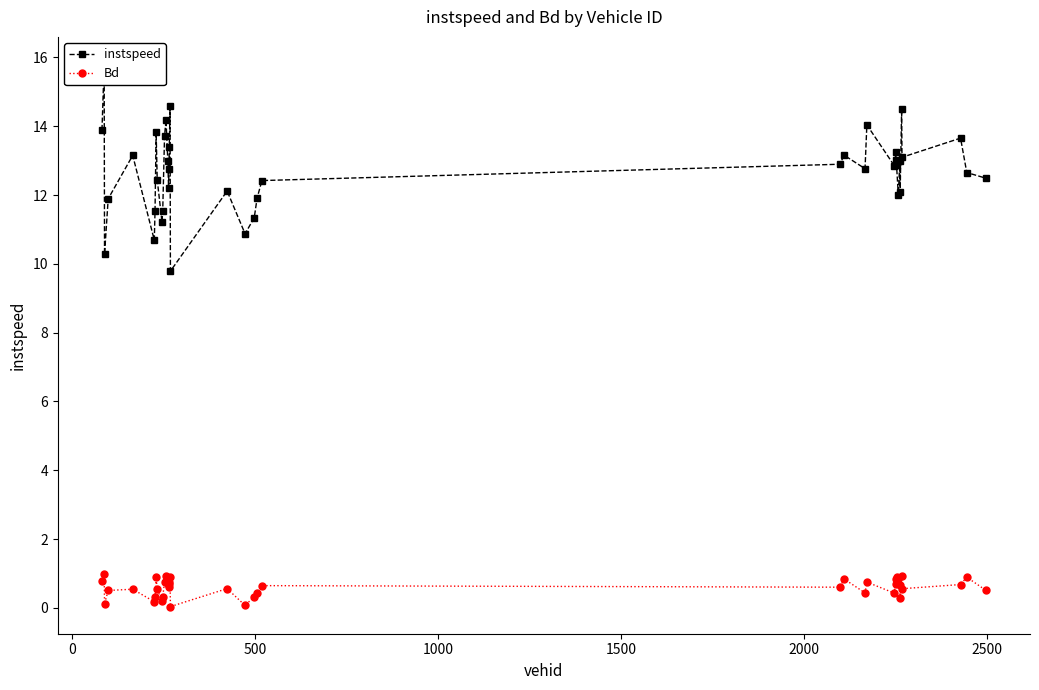

Rank the series by their average value, from highest to lowest.

instspeed, Bd